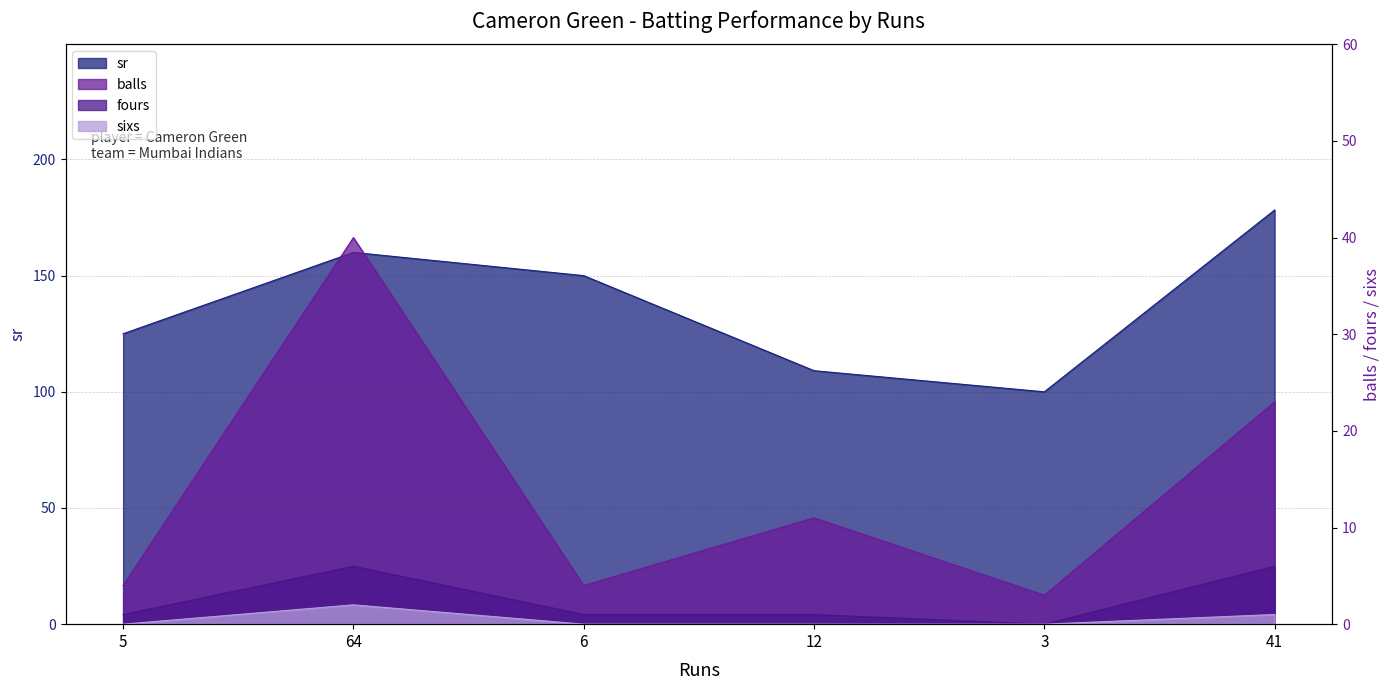

At which category does fours reach its first local peak?

64